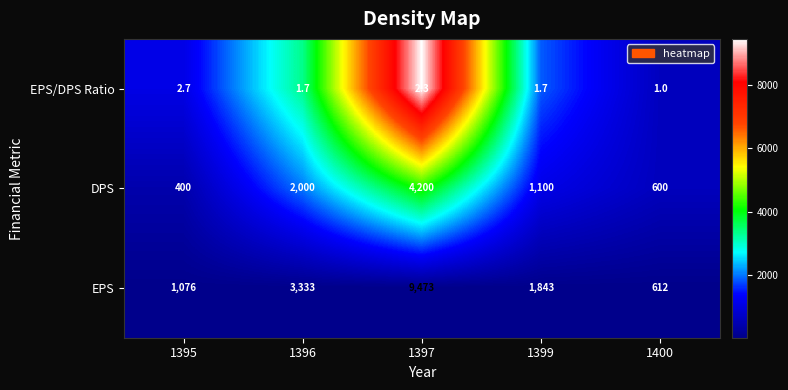

What is the average value of the DPS series?

1660.0